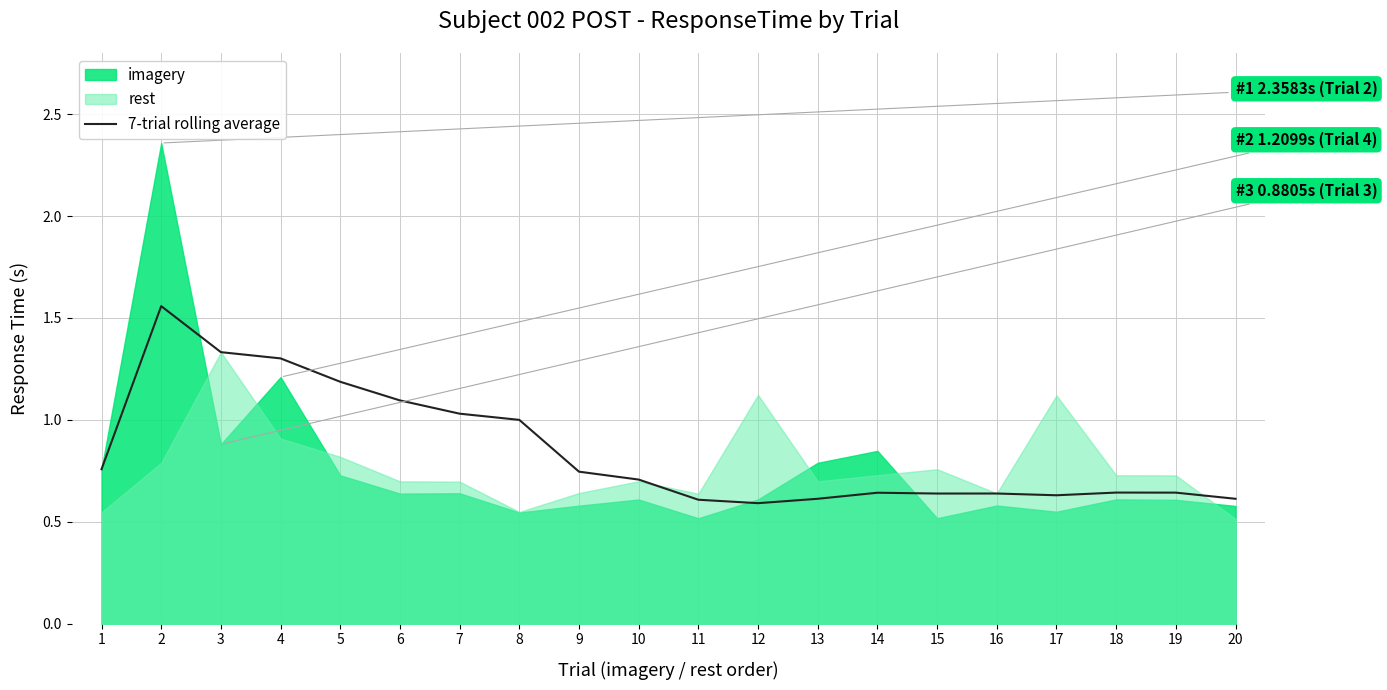

Is it true that 7-trial rolling average equals 0.7 at 8?

False